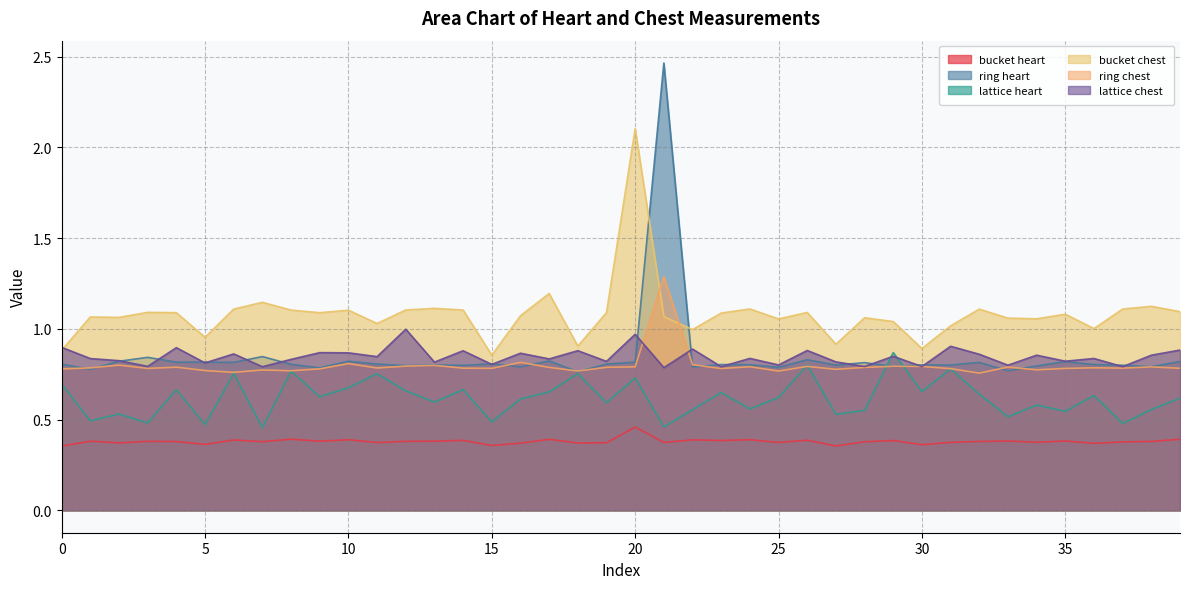

Is the value of ring heart at 37 greater than the value of lattice chest at 37?

Yes